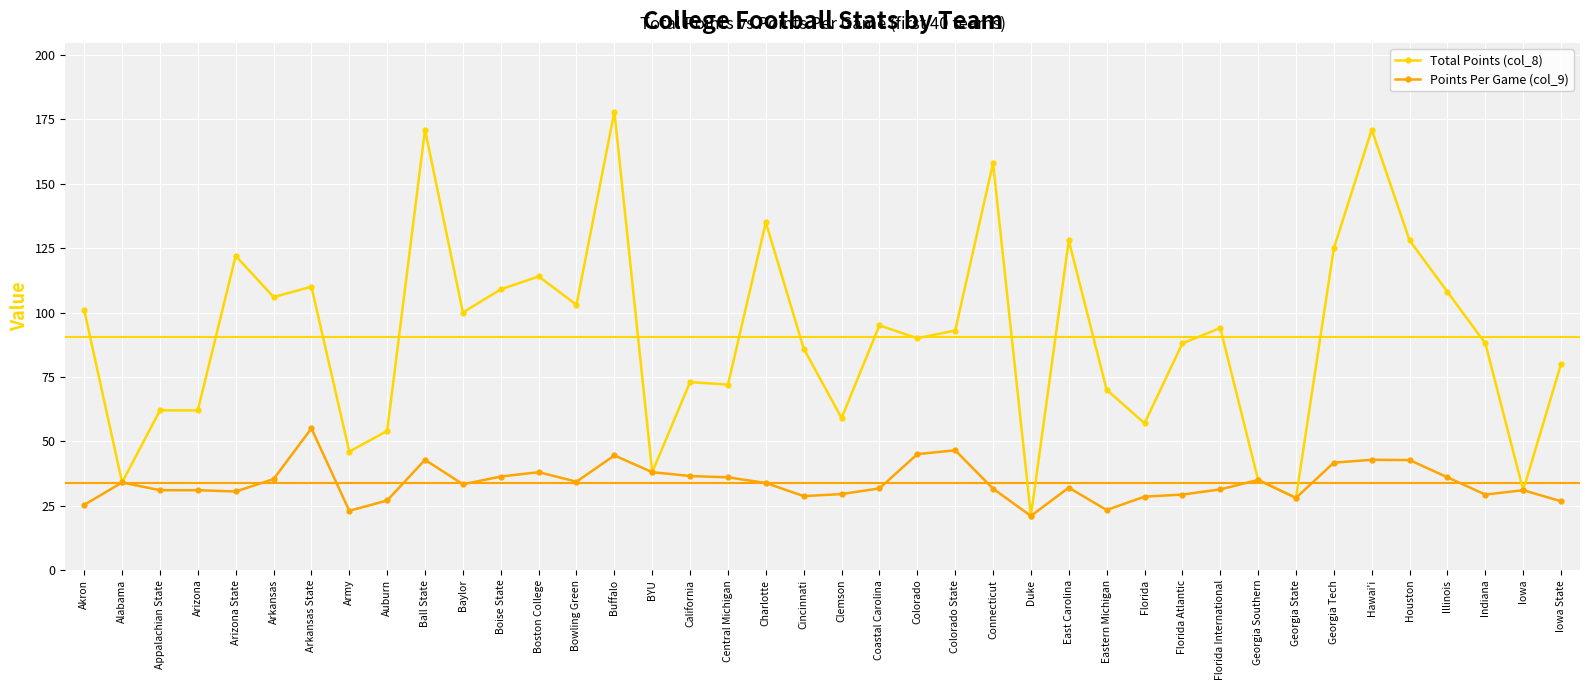

Where is the first local minimum for Total Points (col_8)?

Alabama